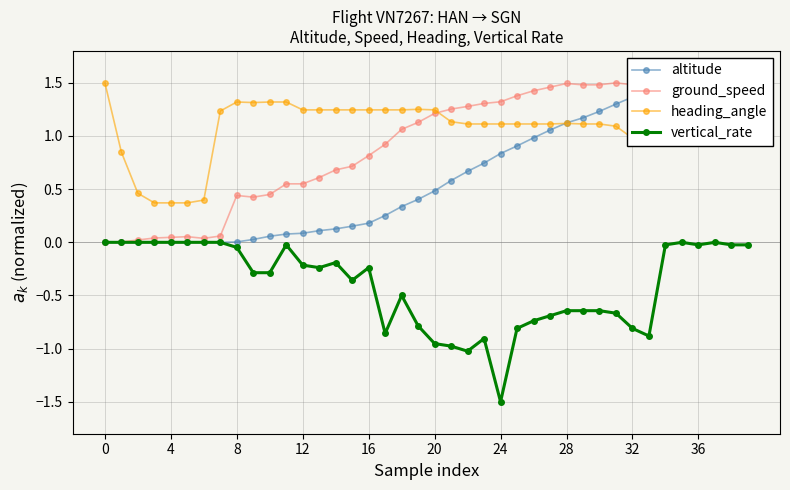

What is the smallest value displayed?

-1.5